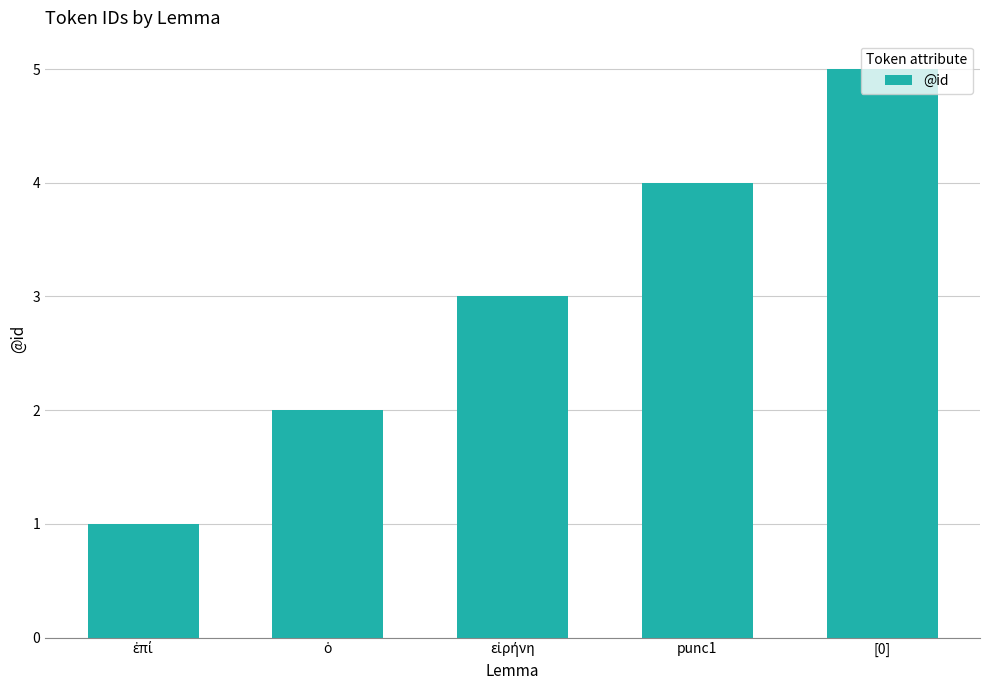

What is the value of the 1st bar from the left?

1